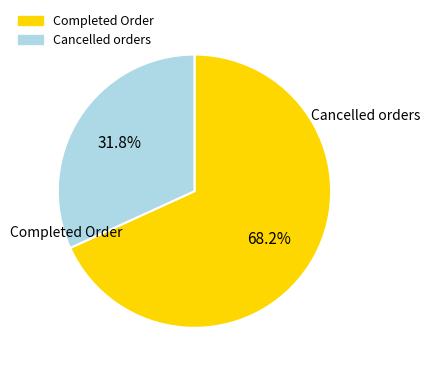

To the nearest percent, what is the difference between the largest and smallest slice percentages?

36%